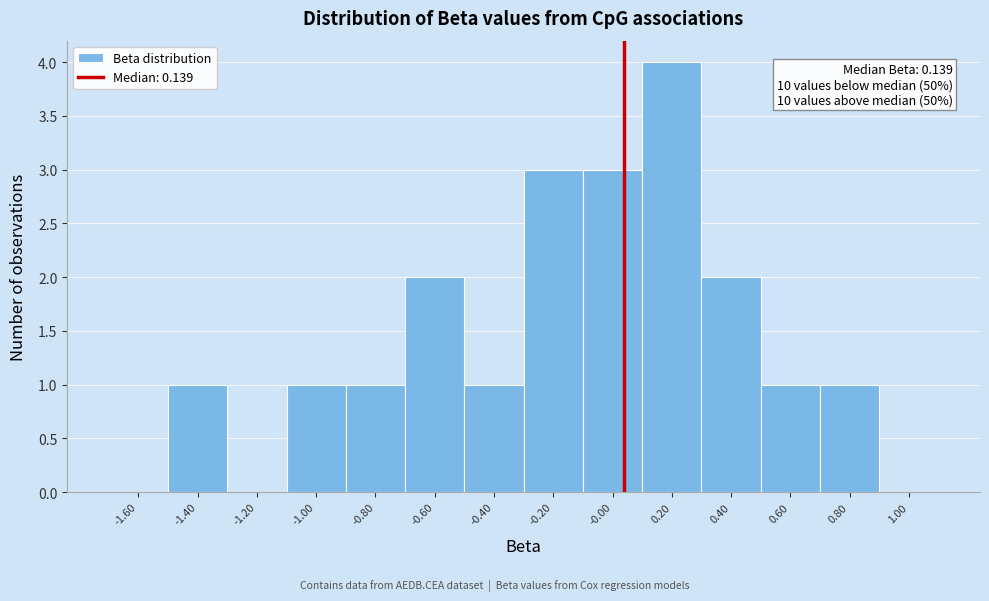

Reading left to right, extract all data points from this chart.

-1.60=0	-1.40=1	-1.20=0	-1.00=1	-0.80=1	-0.60=2	-0.40=1	-0.20=3	-0.00=3	0.20=4	0.40=2	0.60=1	0.80=1	1.00=0